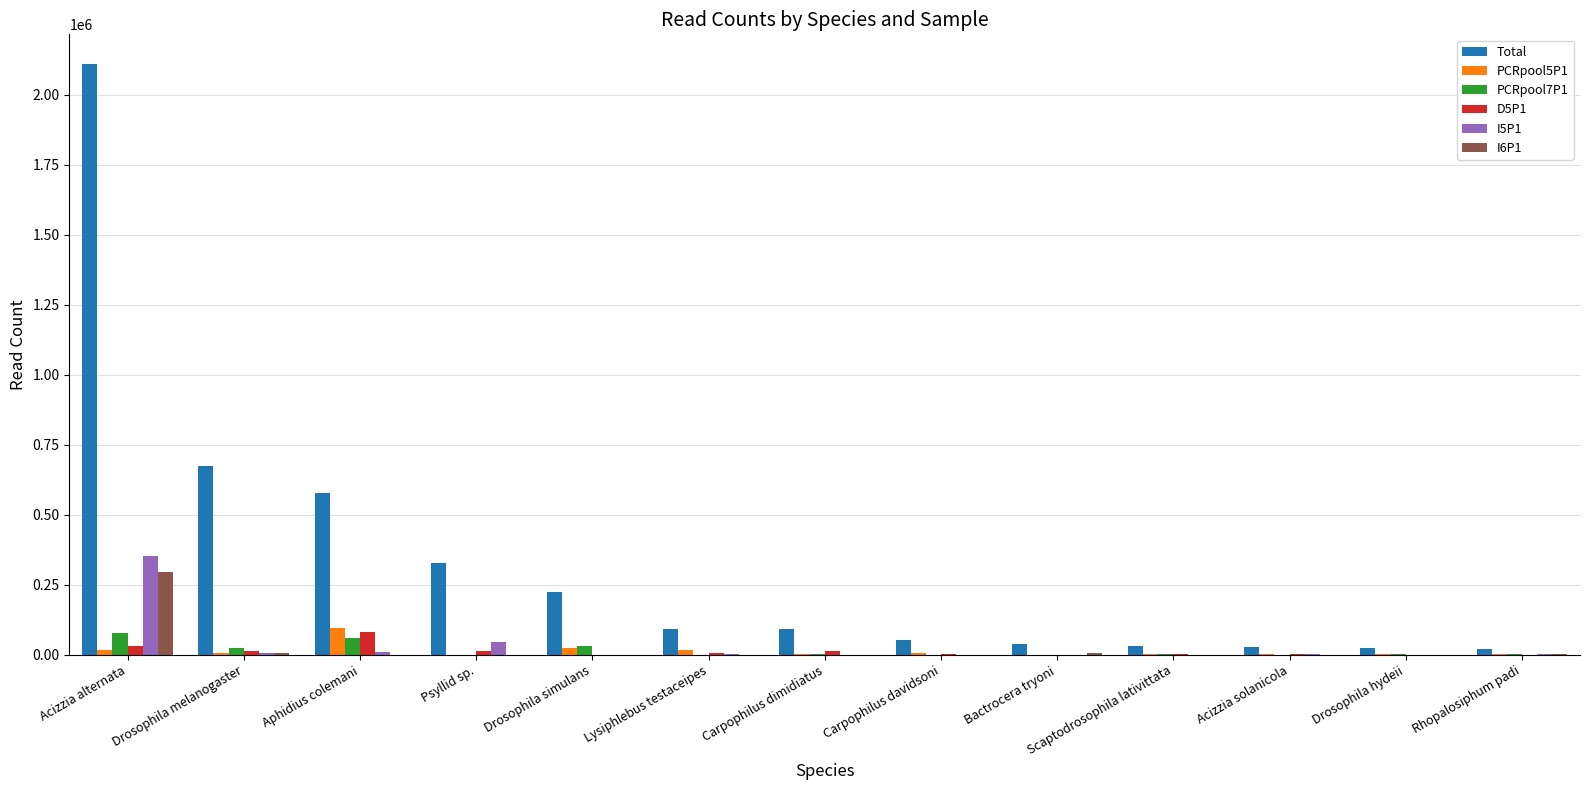

How many groups of bars are there?

13